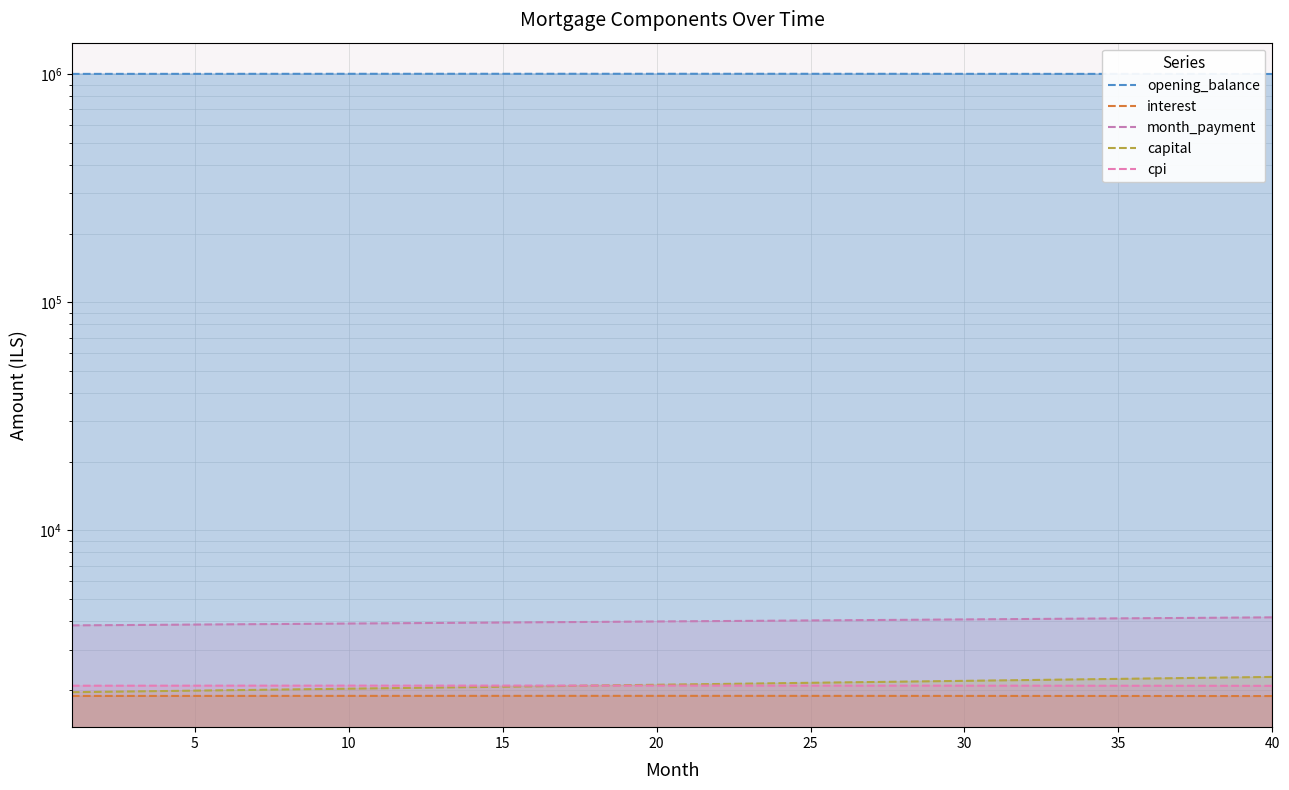

How many lines are shown in the chart?

5